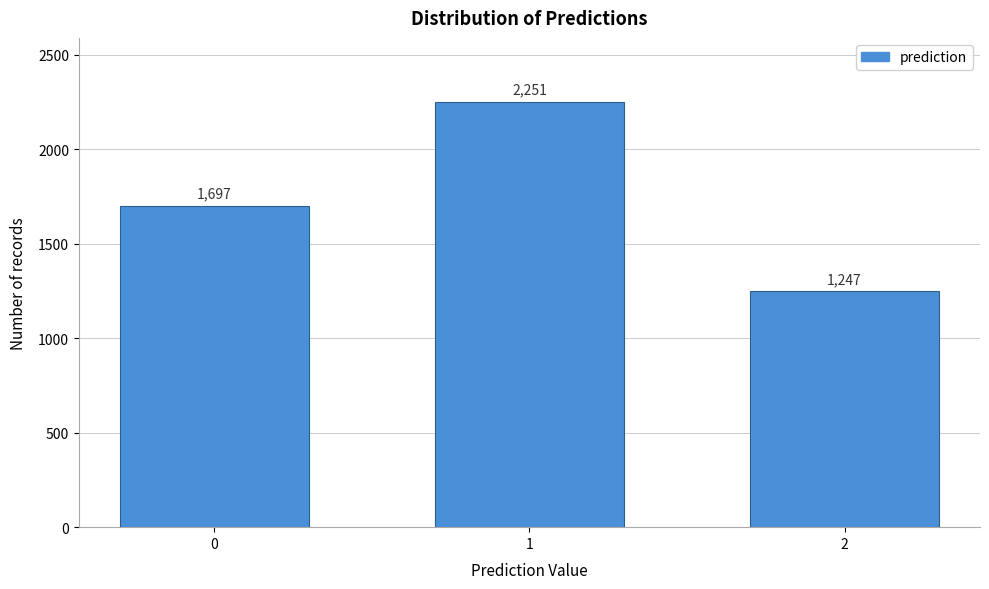

Reading left to right, list all the values displayed in this chart.

0=1697	1=2251	2=1247